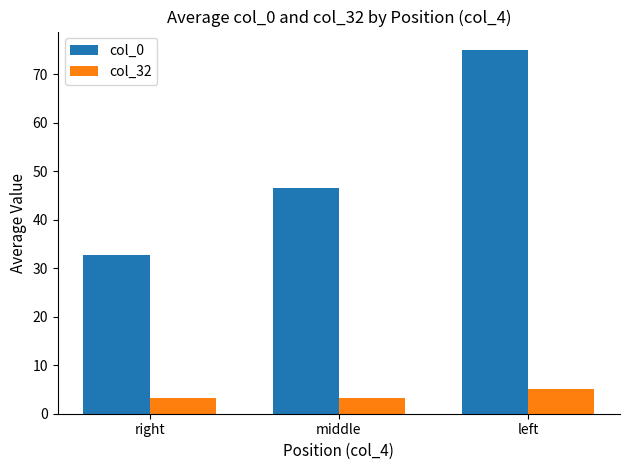

True or false: col_0 has a value of 10.6 at right.

False